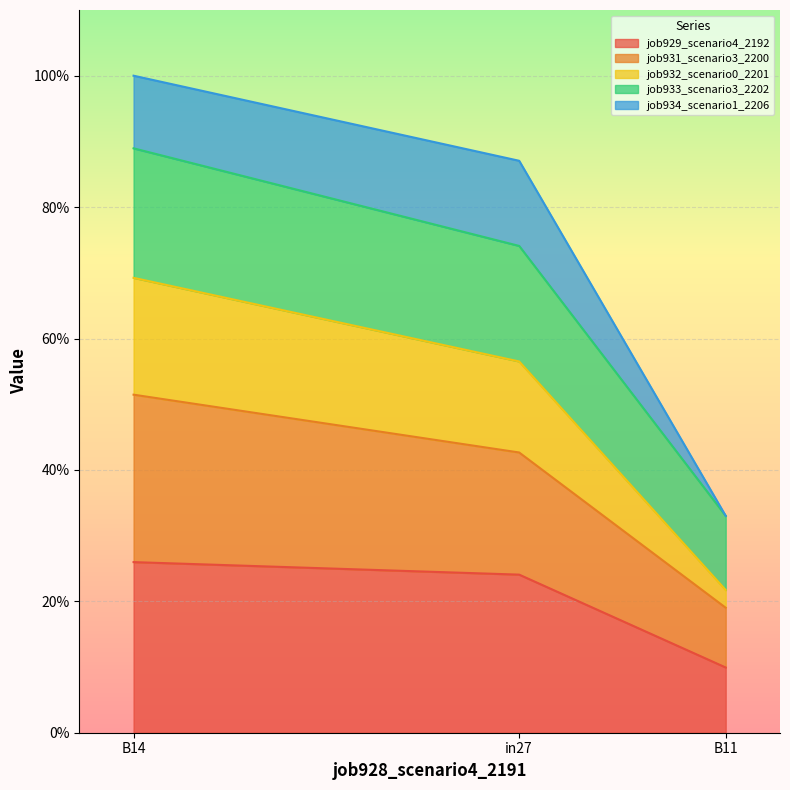

Where is job931_scenario3_2200 nearest to the value 0?

B11